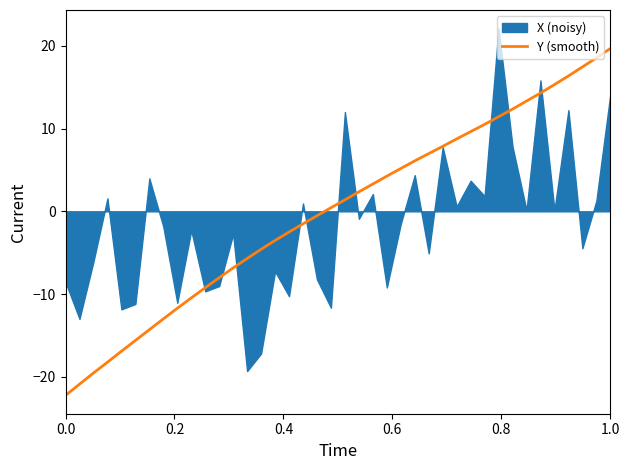

How many positive values are there?

21